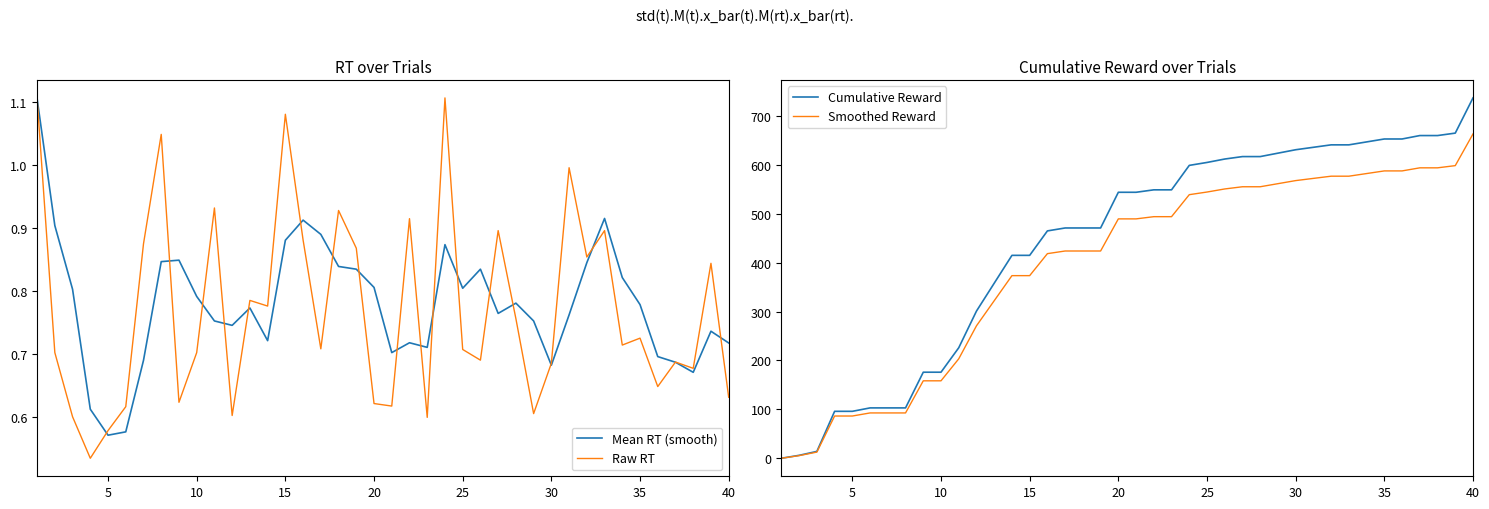

True or false: Mean RT (smooth) has a value of 1.0 at 30.

False